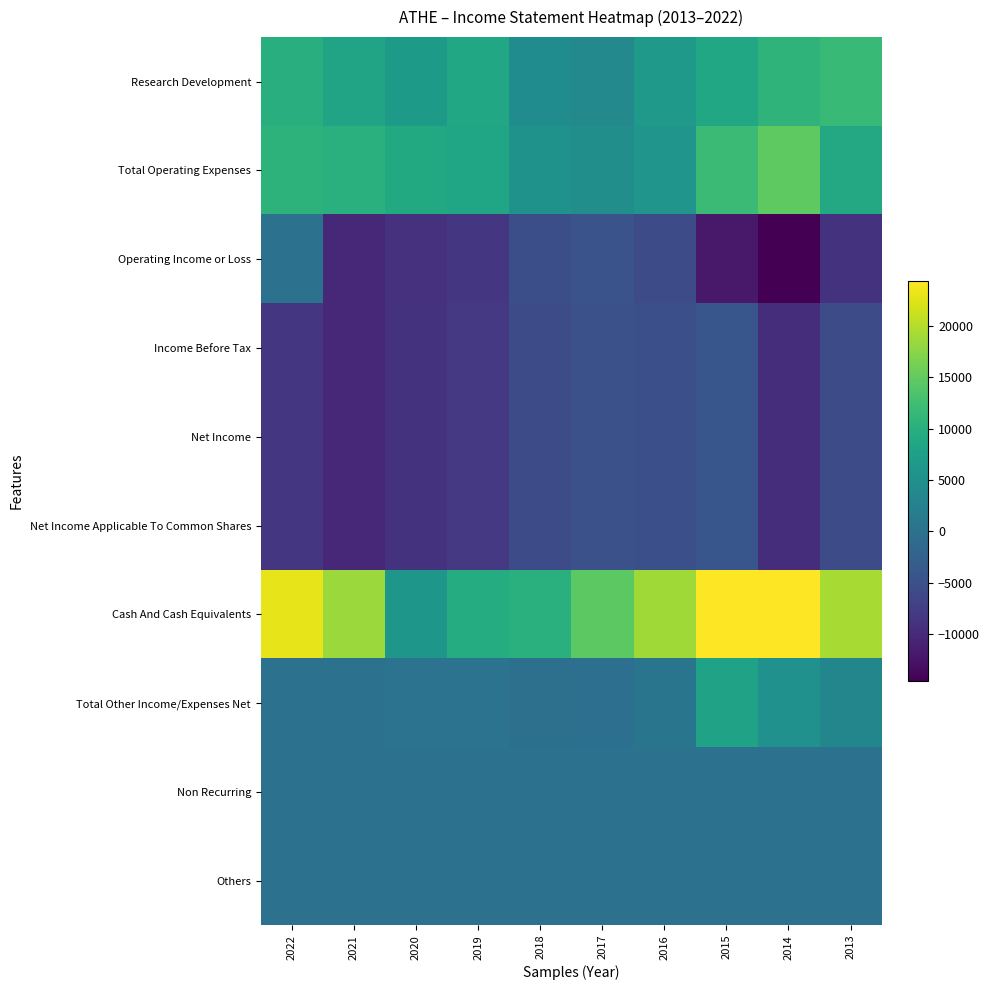

Which category has the lowest value across all series?

2014